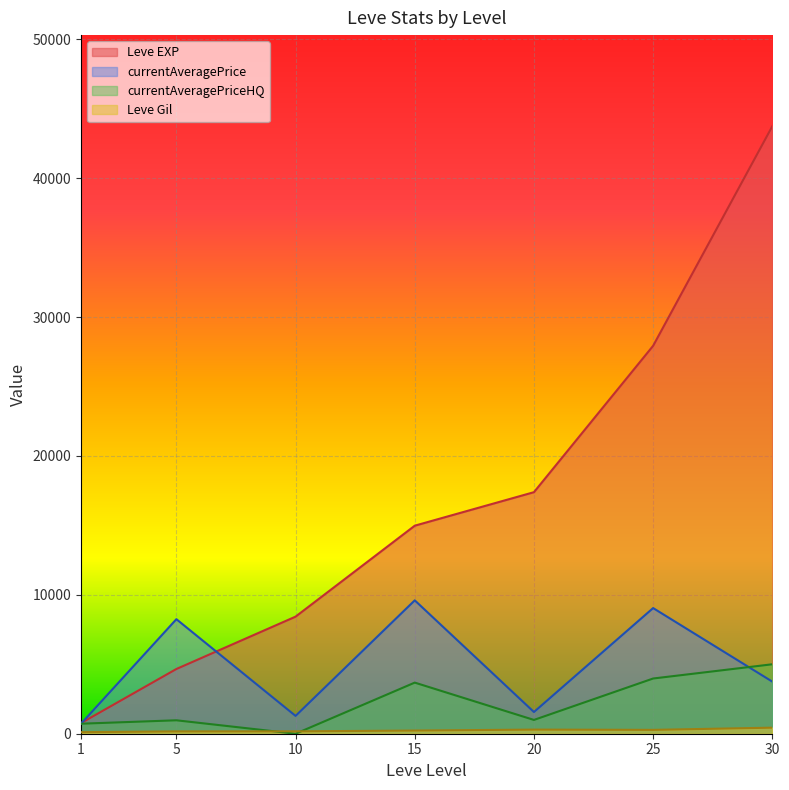

Does the chart display data point markers on the line(s)?

No